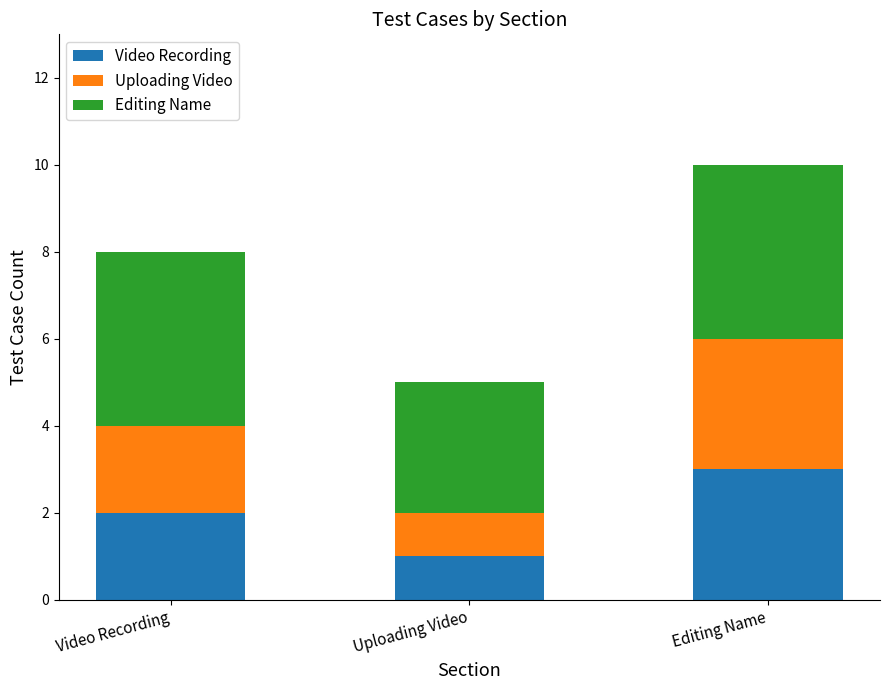

At which category is the sum across all series the highest?

Editing Name